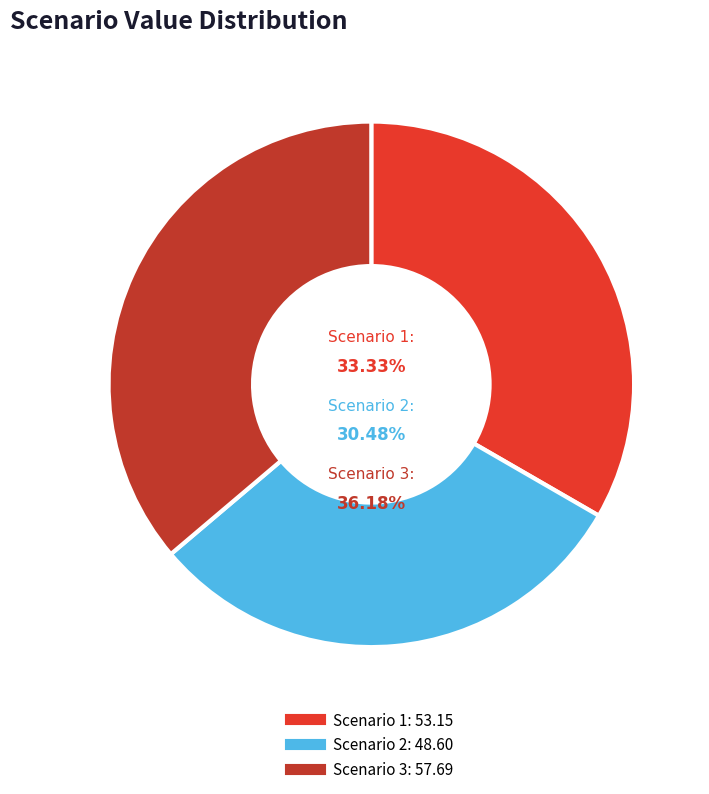

What percentage is the Scenario 3 slice, to the nearest percent?

36%